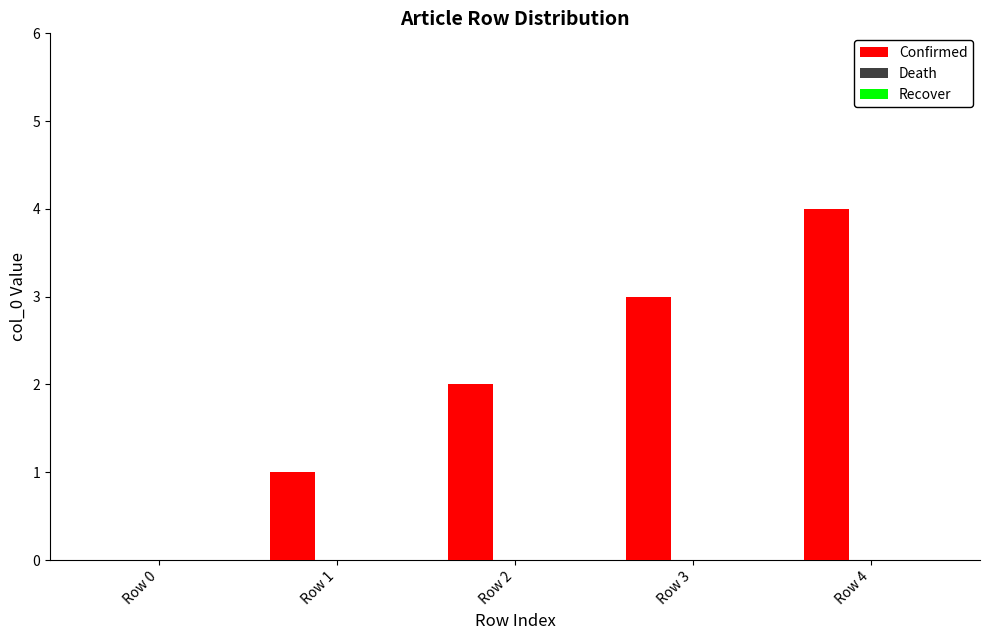

Which category has the highest value across all series?

Row 4